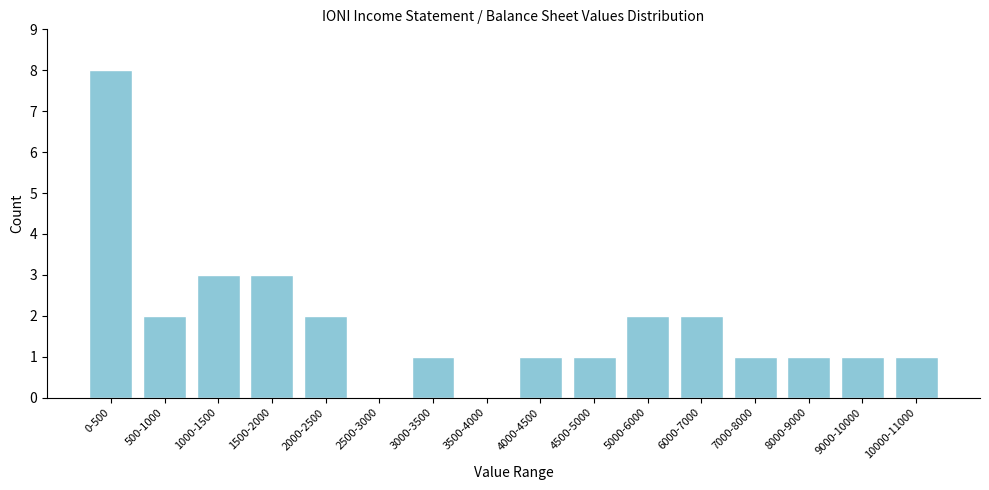

Reading right to left, extract all data points from this chart.

10000-11000=1	9000-10000=1	8000-9000=1	7000-8000=1	6000-7000=2	5000-6000=2	4500-5000=1	4000-4500=1	3500-4000=0	3000-3500=1	2500-3000=0	2000-2500=2	1500-2000=3	1000-1500=3	500-1000=2	0-500=8